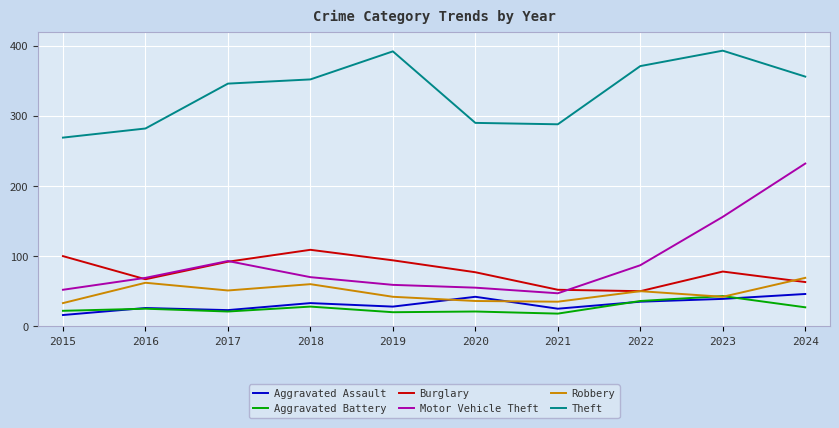

The value of Theft at 2024 is 544. True or false?

False